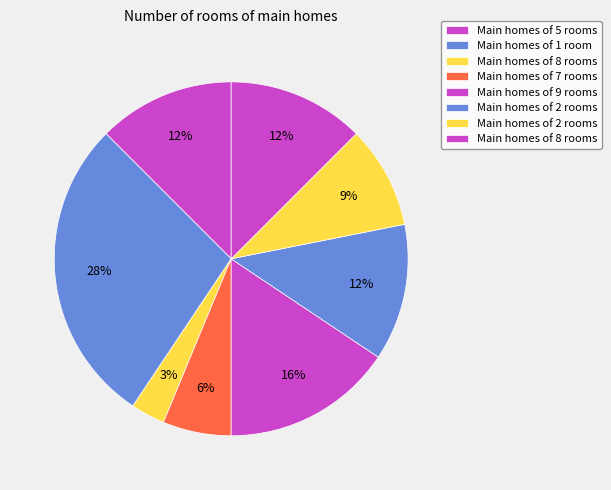

How many slices are in this pie chart?

8